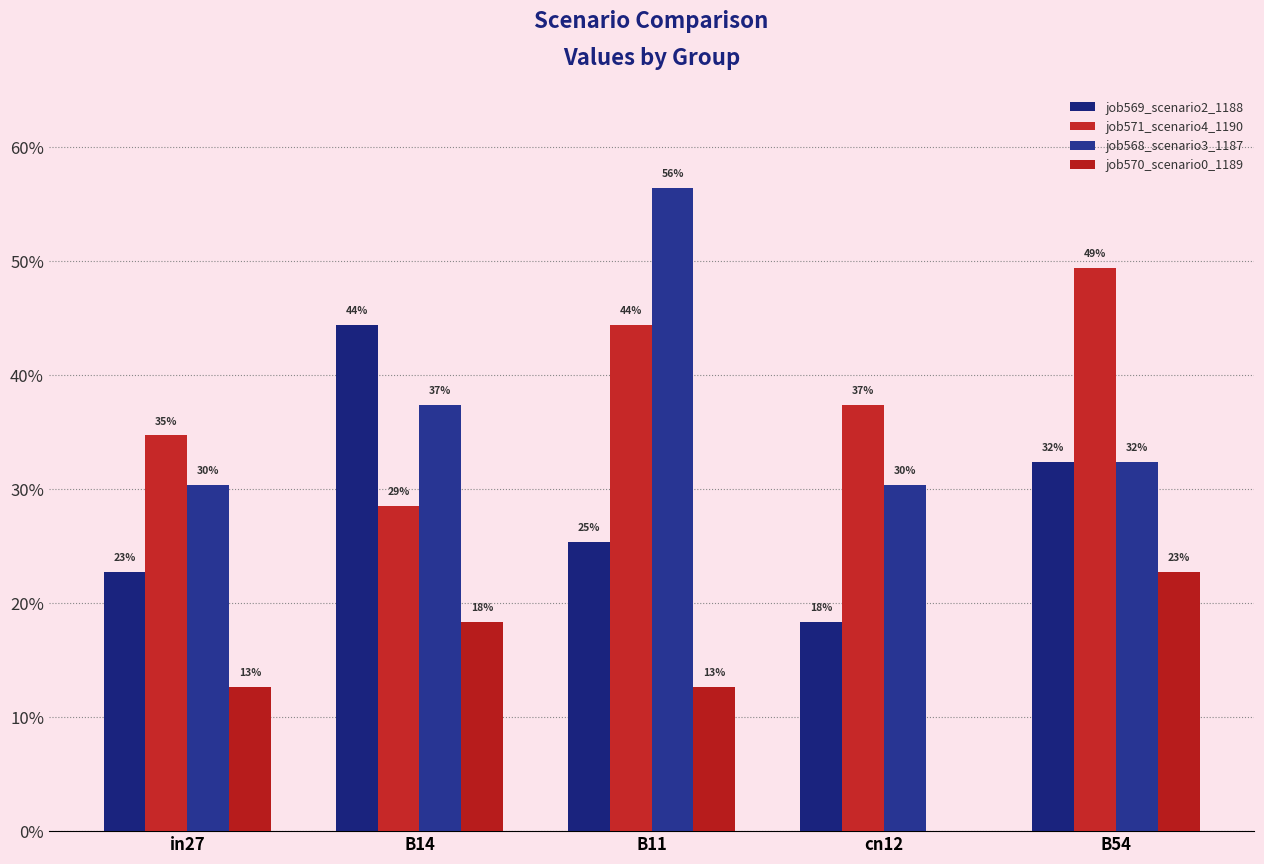

At how many categories does at least one series exceed 0?

5